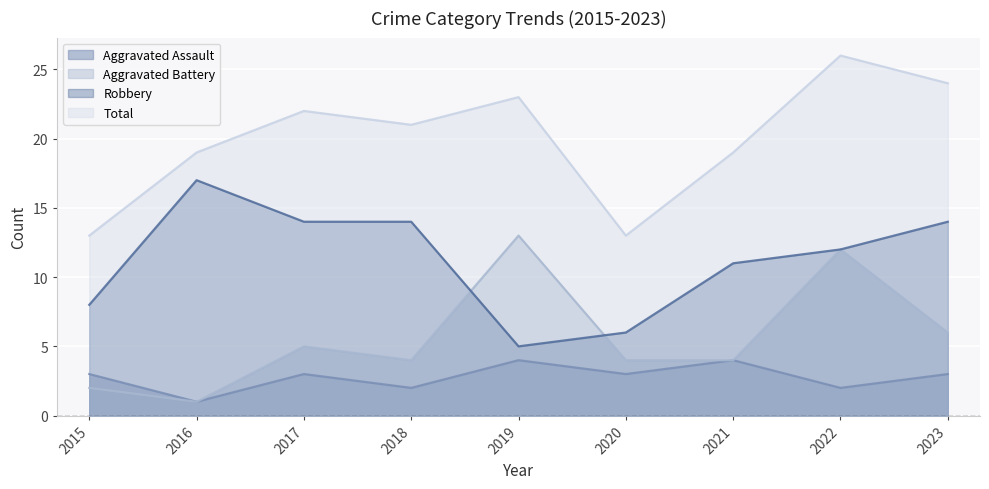

At which label does Total first exceed 21?

2017